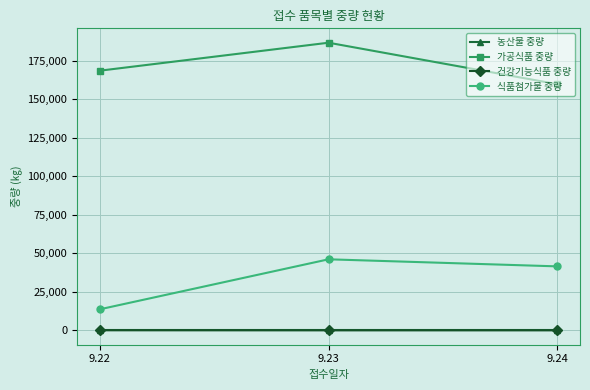

How many 가공식품 중량 values are between 159855 and 186761?

3